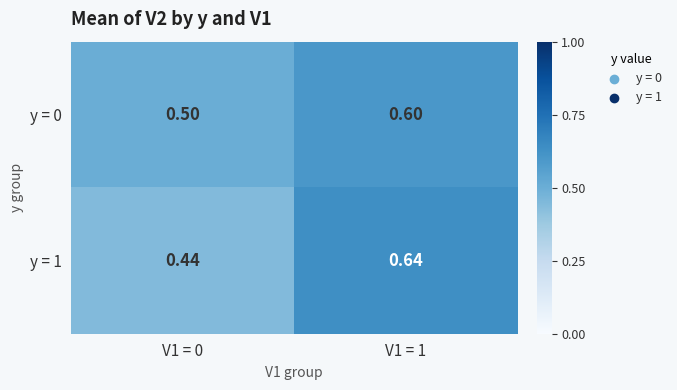

Is the value of y = 0 at V1 = 1 greater than the value of y = 1 at V1 = 1?

No